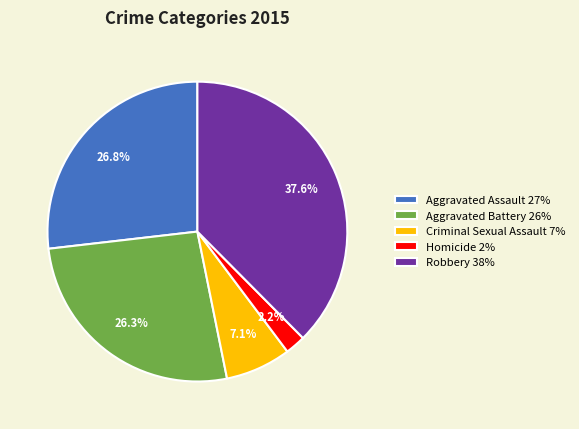

Which slice is the smallest?

Homicide